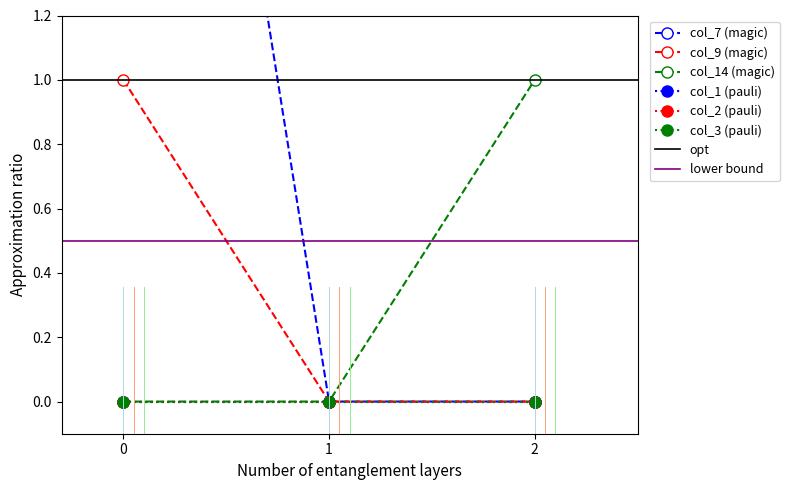

Rank the series by their maximum value, from highest to lowest.

col_7, col_9, col_14, col_1, col_2, col_3